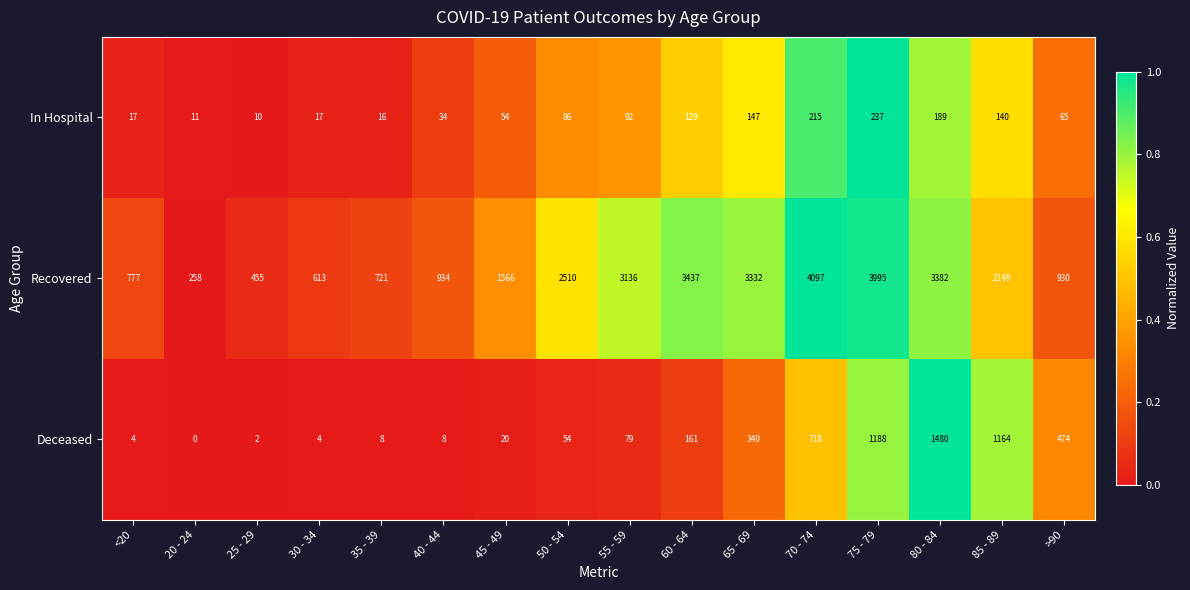

What is the sum of the Recovered values at 25 - 29 and 60 - 64?

3892